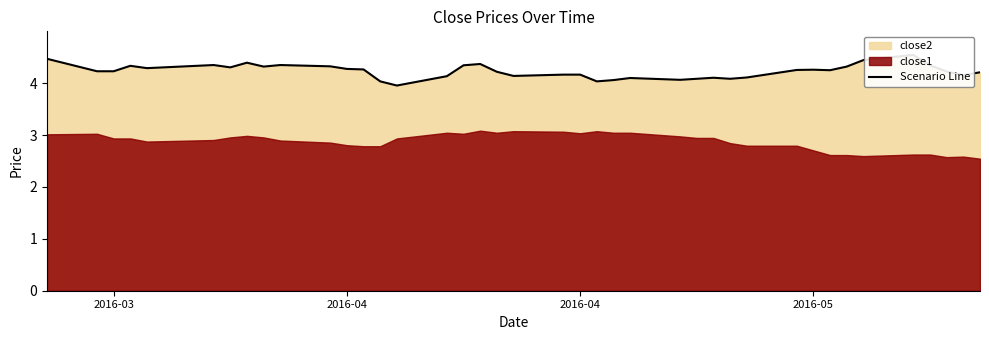

The chart shows a value of 6.8 at 15. True or false?

False